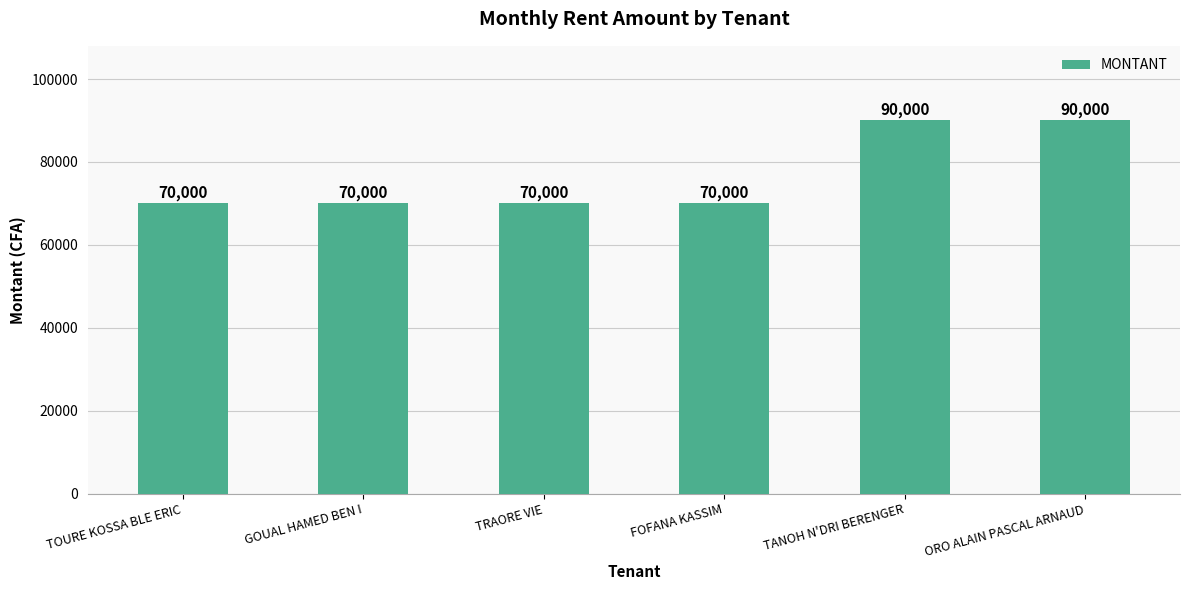

Count the values in the range 70000 to 90000.

6